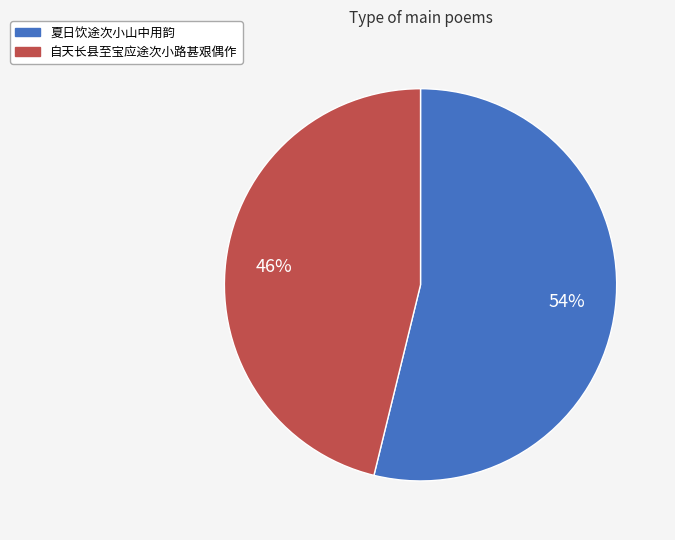

To the nearest percent, what percentage of the pie is 自天长县至宝应途次小路甚艰偶作?

46%